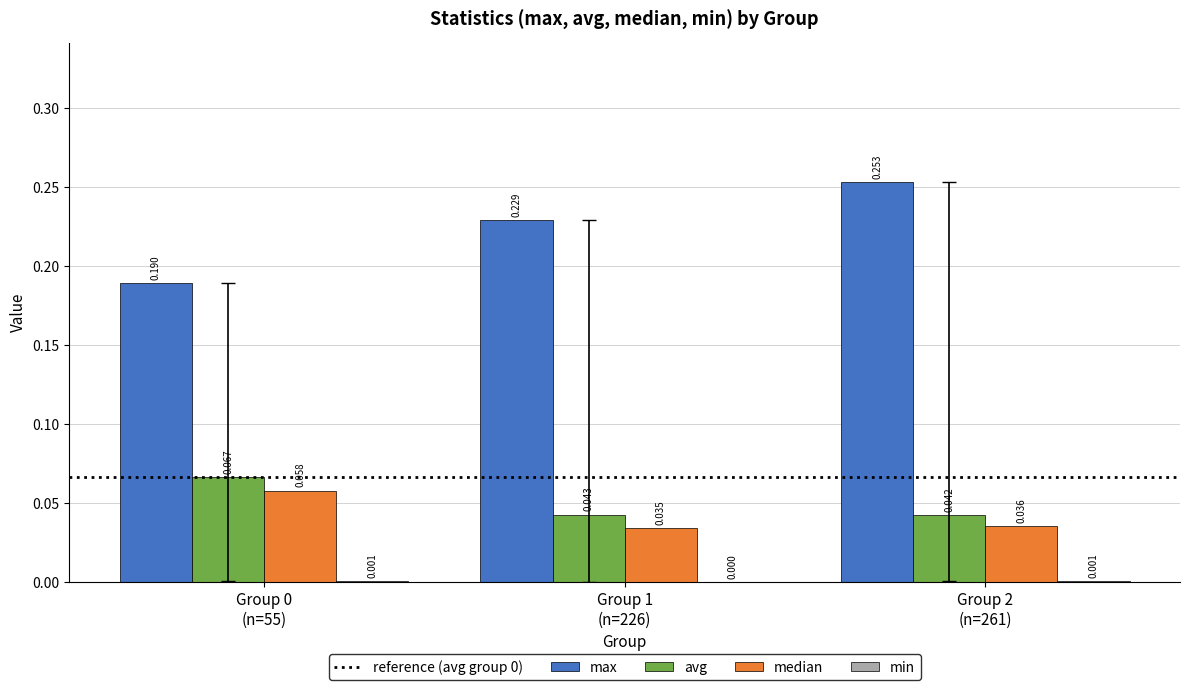

Which series has the largest total across all categories?

max